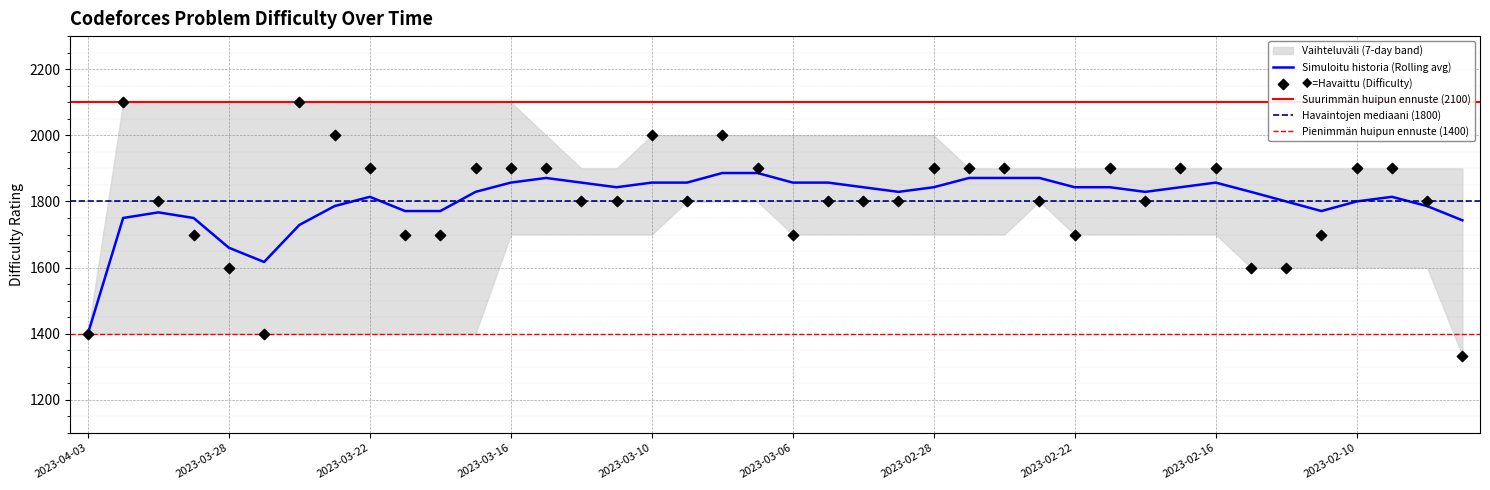

The value of Simuloitu historia (Rolling avg) at 2023-02-28 is 1843. True or false?

True